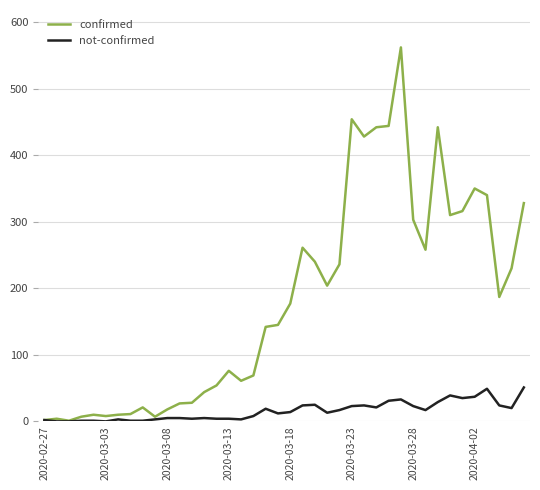

Which series has the largest total across all categories?

confirmed